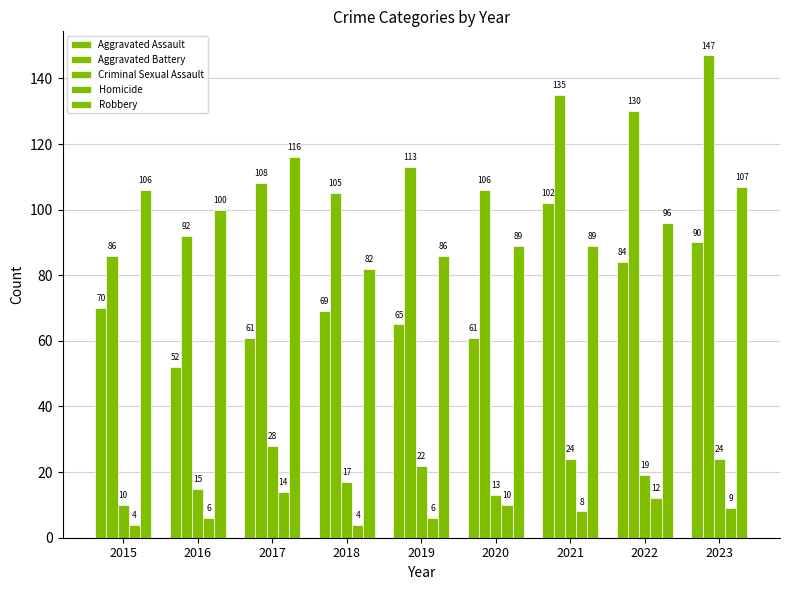

Which series changed the most between 2019 and 2021?

Aggravated Assault